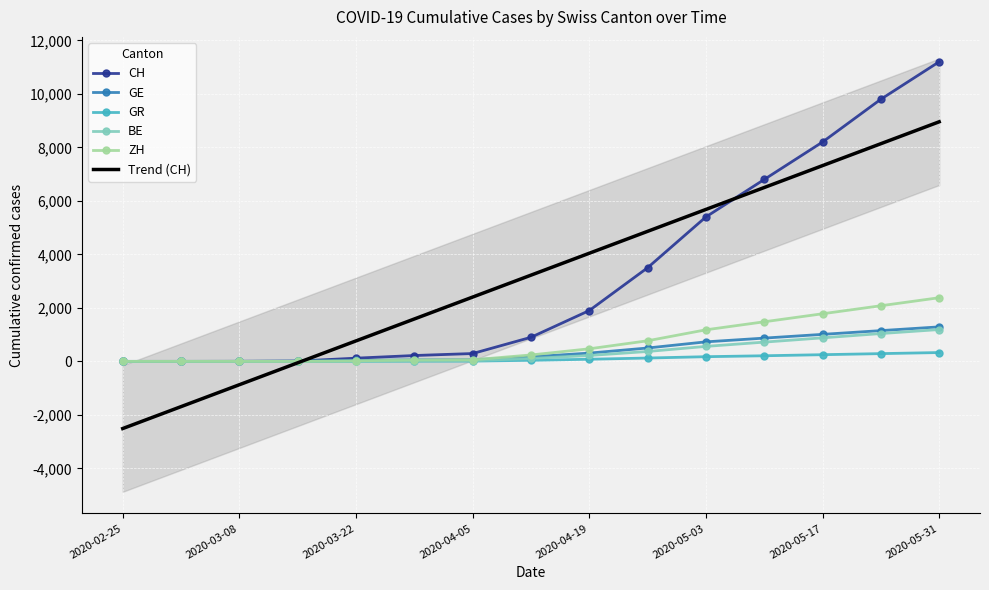

What is the sum of the ZH values at 2020-05-03 and 2020-05-10?

12200